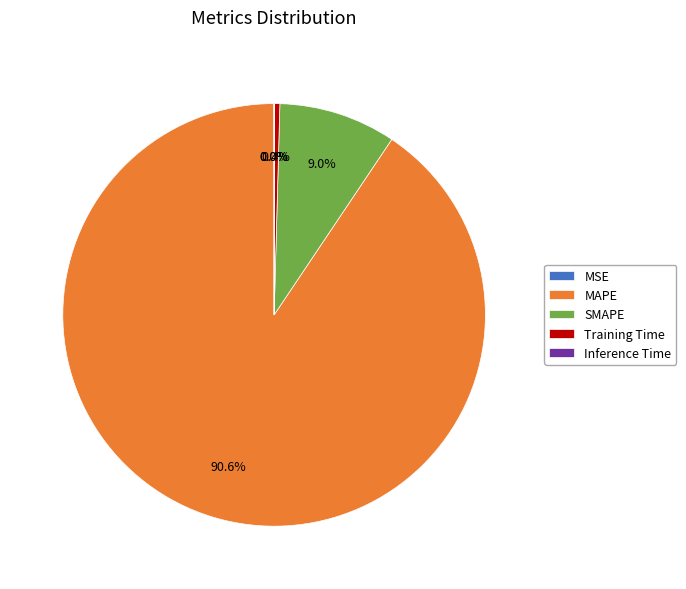

What is the largest slice in the pie chart?

MAPE